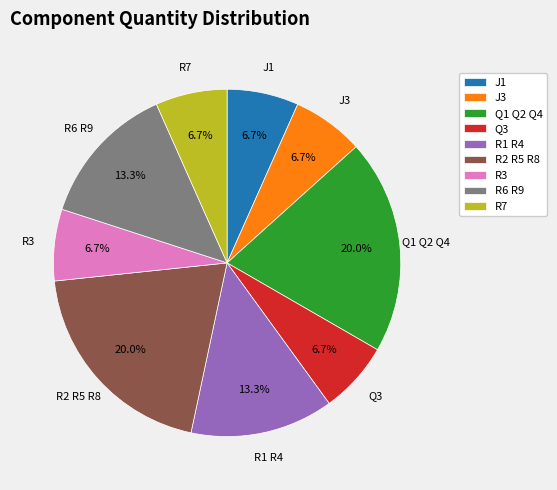

Is it true that Q3 is 12% of the pie?

False